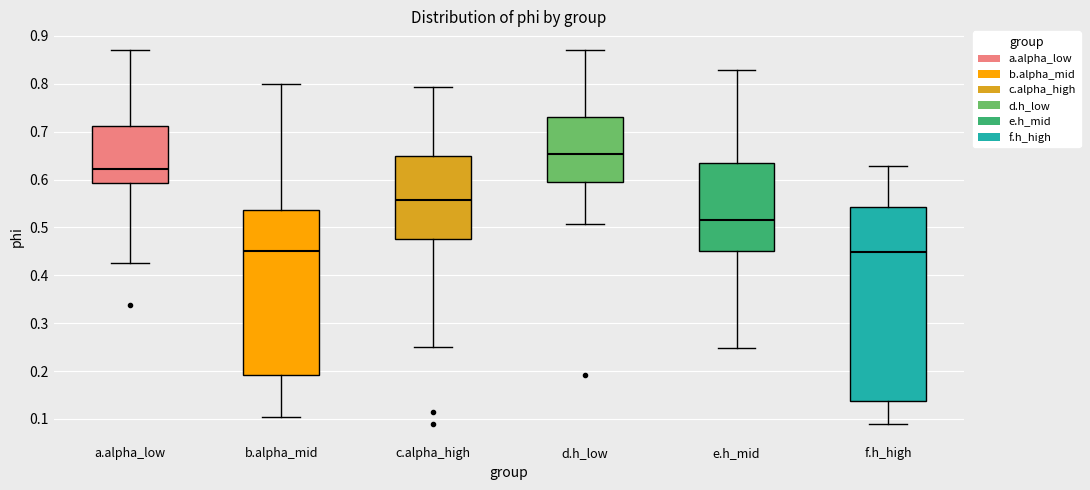

Reading left to right, read every box against the y-axis: the position of its median line, the range the box covers, and the ends of its whiskers. The values are not printed on the chart, so give them approximately, as read against the axis.

a.alpha_low: median 0.62, box 0.59 to 0.71, whiskers 0.42 to 0.87
b.alpha_mid: median 0.45, box 0.19 to 0.54, whiskers 0.10 to 0.80
c.alpha_high: median 0.56, box 0.48 to 0.65, whiskers 0.25 to 0.79
d.h_low: median 0.65, box 0.59 to 0.73, whiskers 0.51 to 0.87
e.h_mid: median 0.51, box 0.45 to 0.64, whiskers 0.25 to 0.83
f.h_high: median 0.45, box 0.14 to 0.54, whiskers 0.09 to 0.63